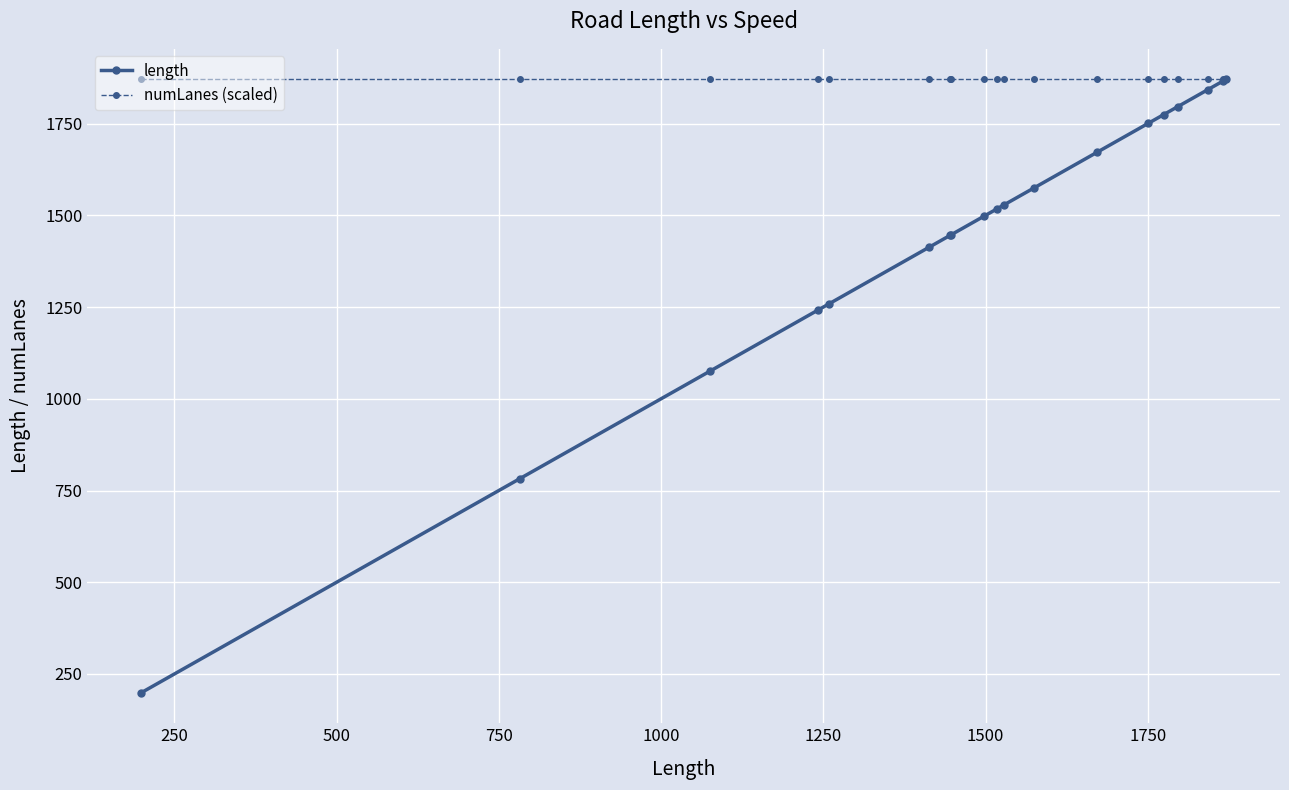

List the series in order of their overall mean, lowest first.

length, numLanes (scaled)